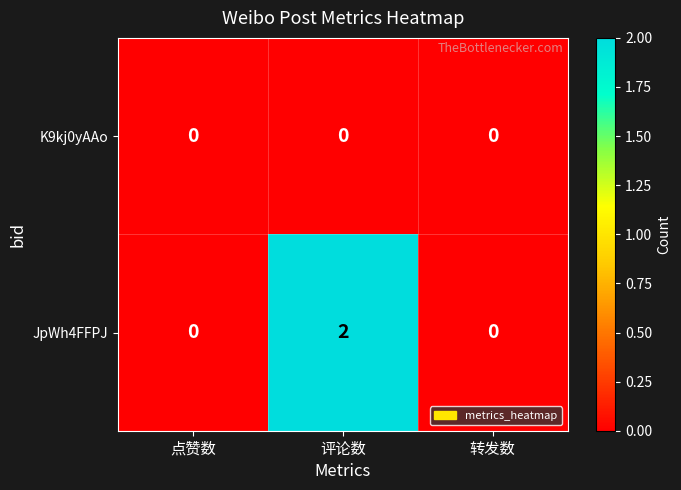

Reading left to right, extract all data points from this chart.

row_0: 0	0	0
row_1: 0	2	0